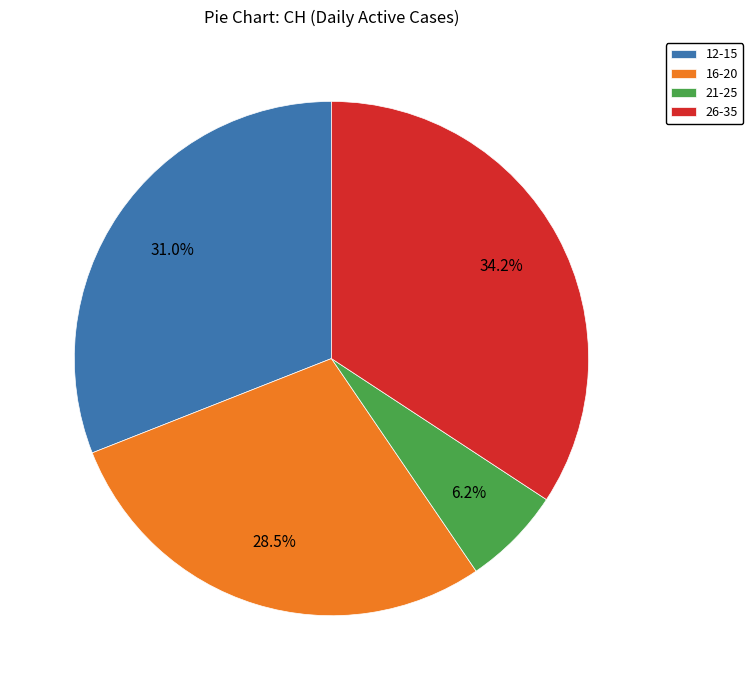

Rank the categories by value from highest to lowest.

26-35, 12-15, 16-20, 21-25